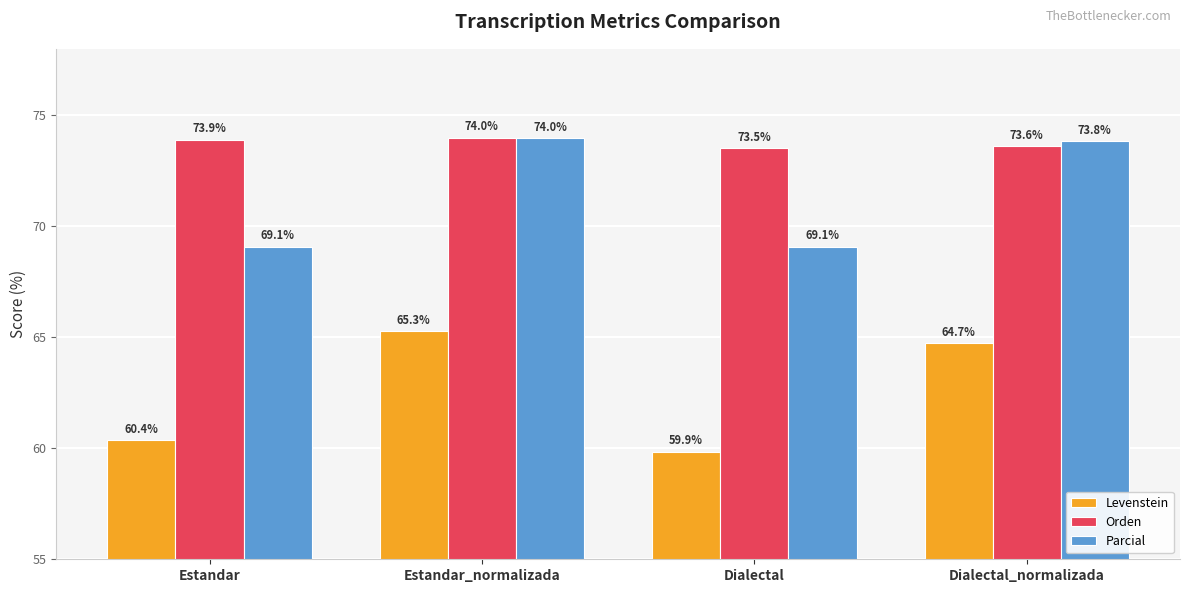

How many values in the Parcial series exceed 73?

2